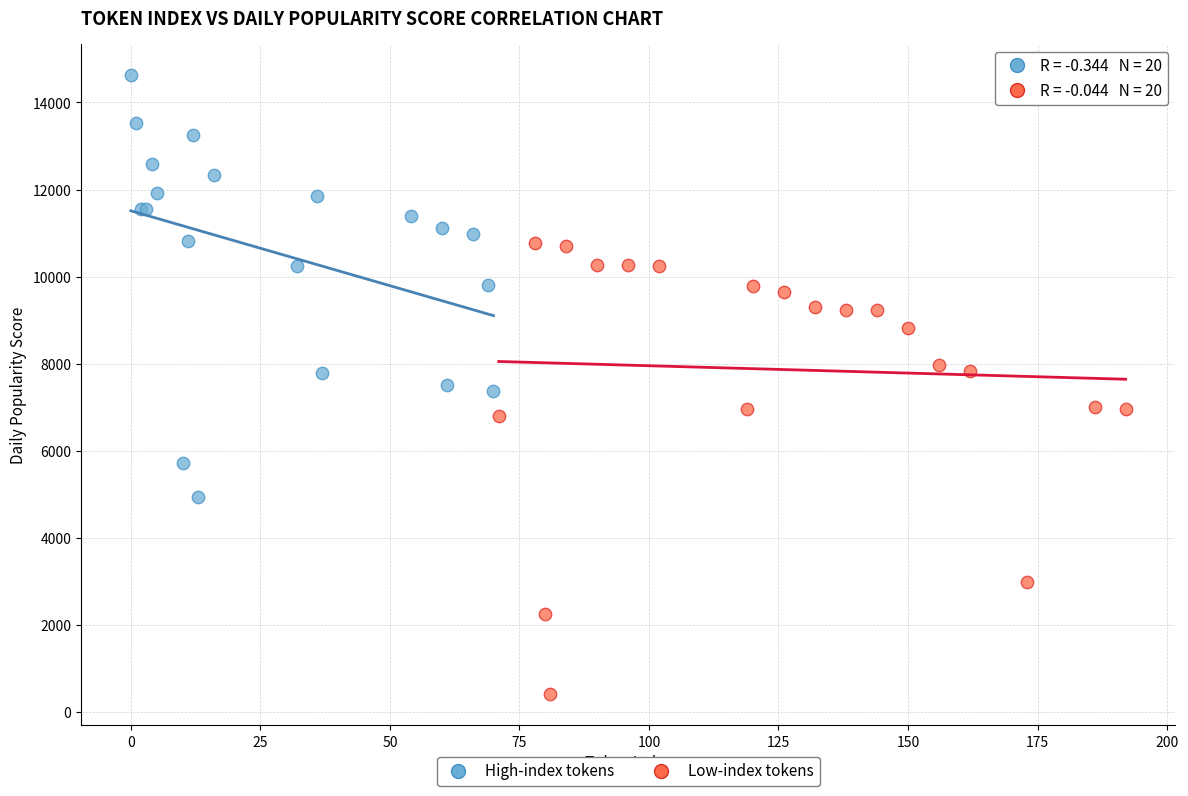

What are all the series names shown in the legend?

High-index tokens, Low-index tokens